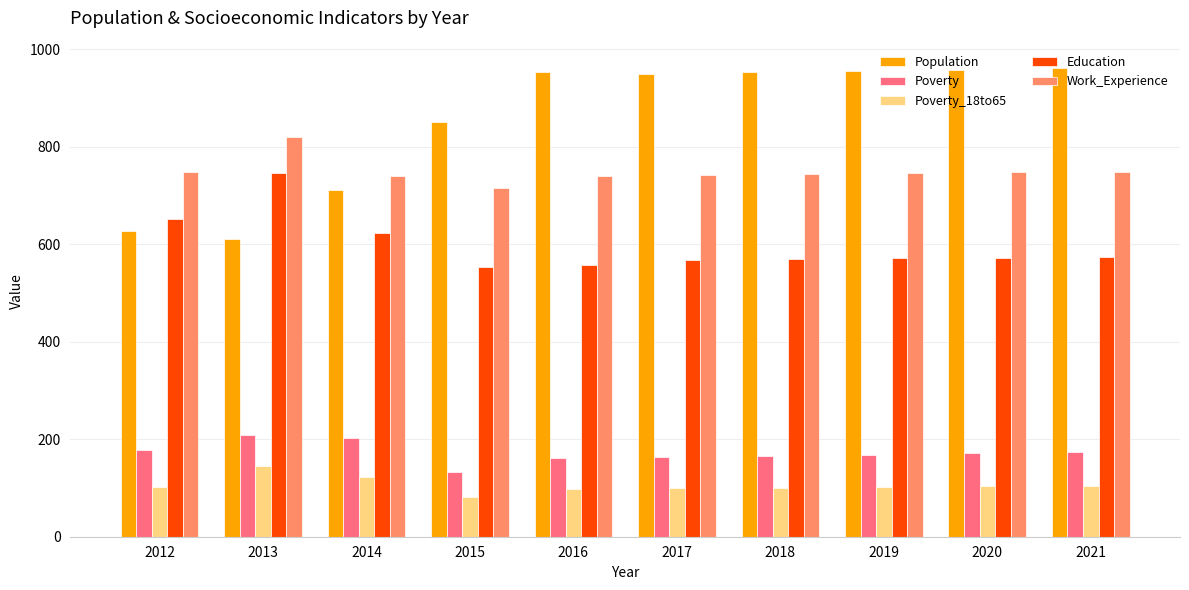

What is the approximate value of Poverty_18to65 at 2014, to the nearest 5?

120